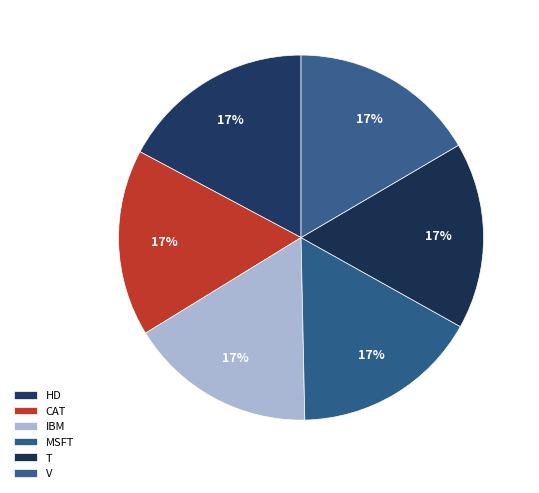

Count the number of slices in the pie.

6